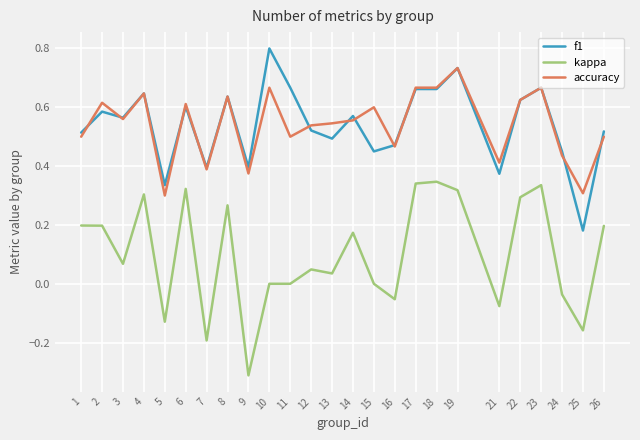

Between 9 and 21, which series saw the biggest shift?

kappa